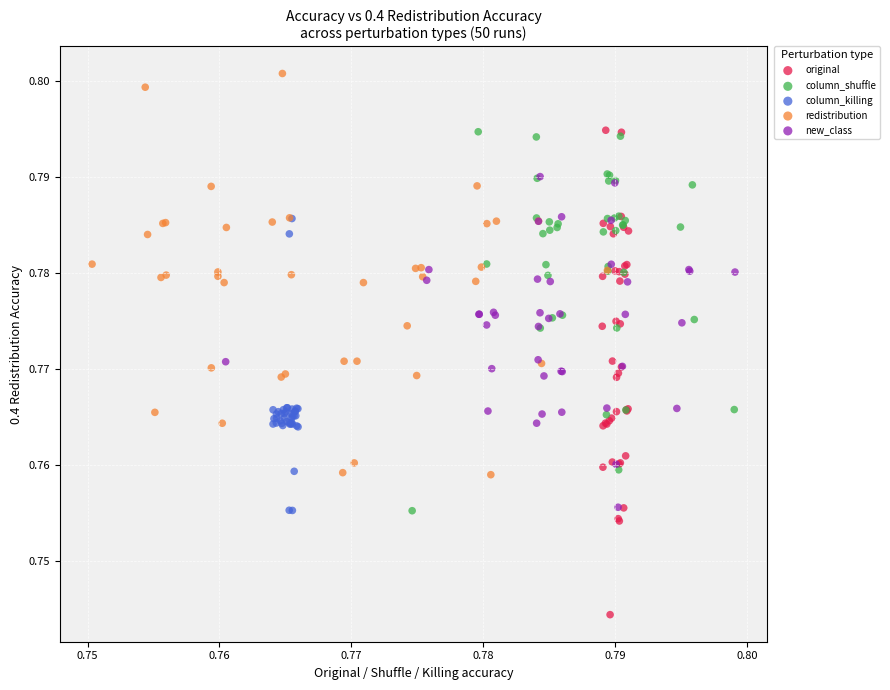

Which series has the widest spread of Y values?

original